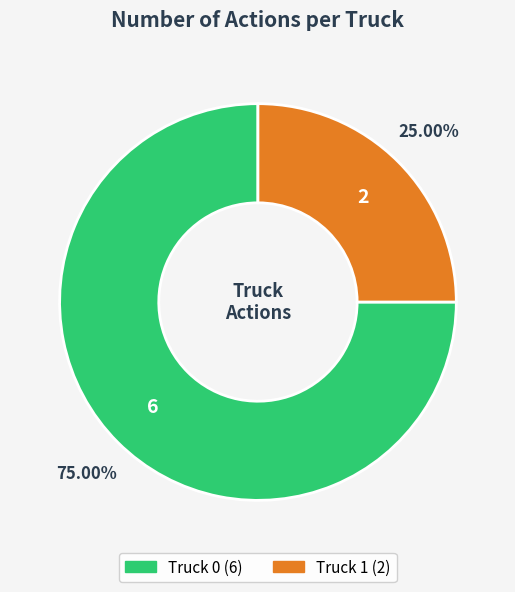

Is the sum of Truck 0 and Truck 1 greater than half?

Yes